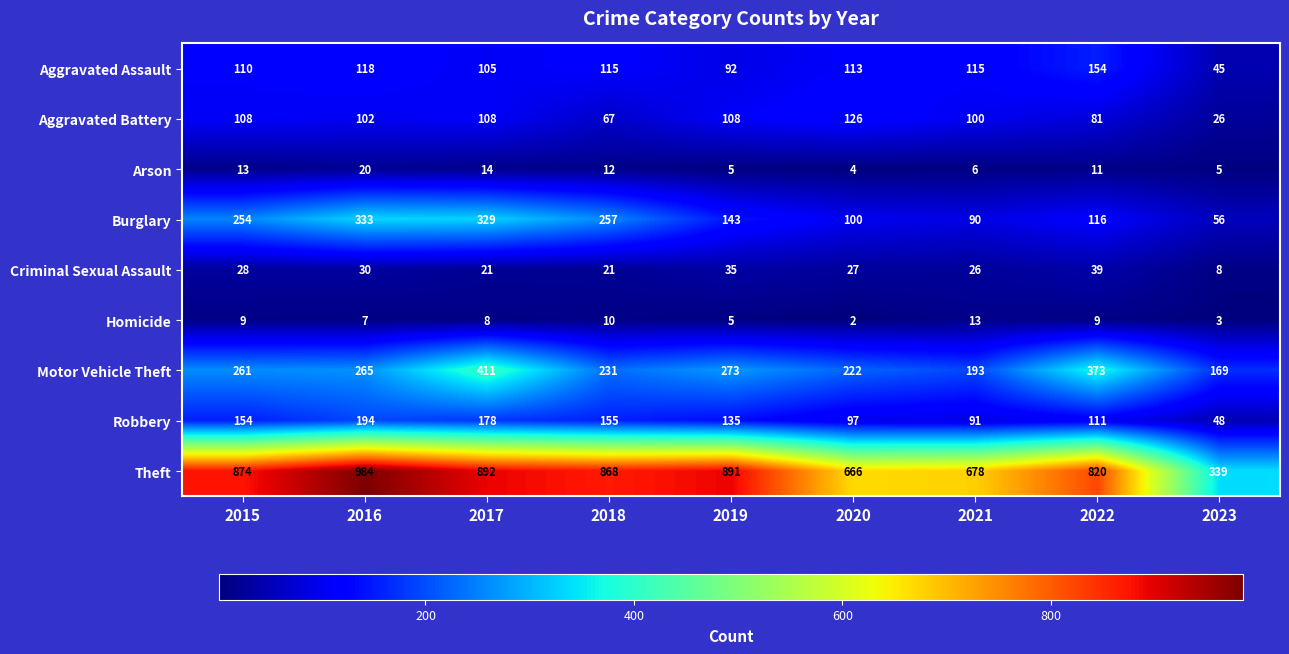

At 2022, list the series in order from largest to smallest.

Theft, Motor Vehicle Theft, Aggravated Assault, Burglary, Robbery, Aggravated Battery, Criminal Sexual Assault, Arson, Homicide